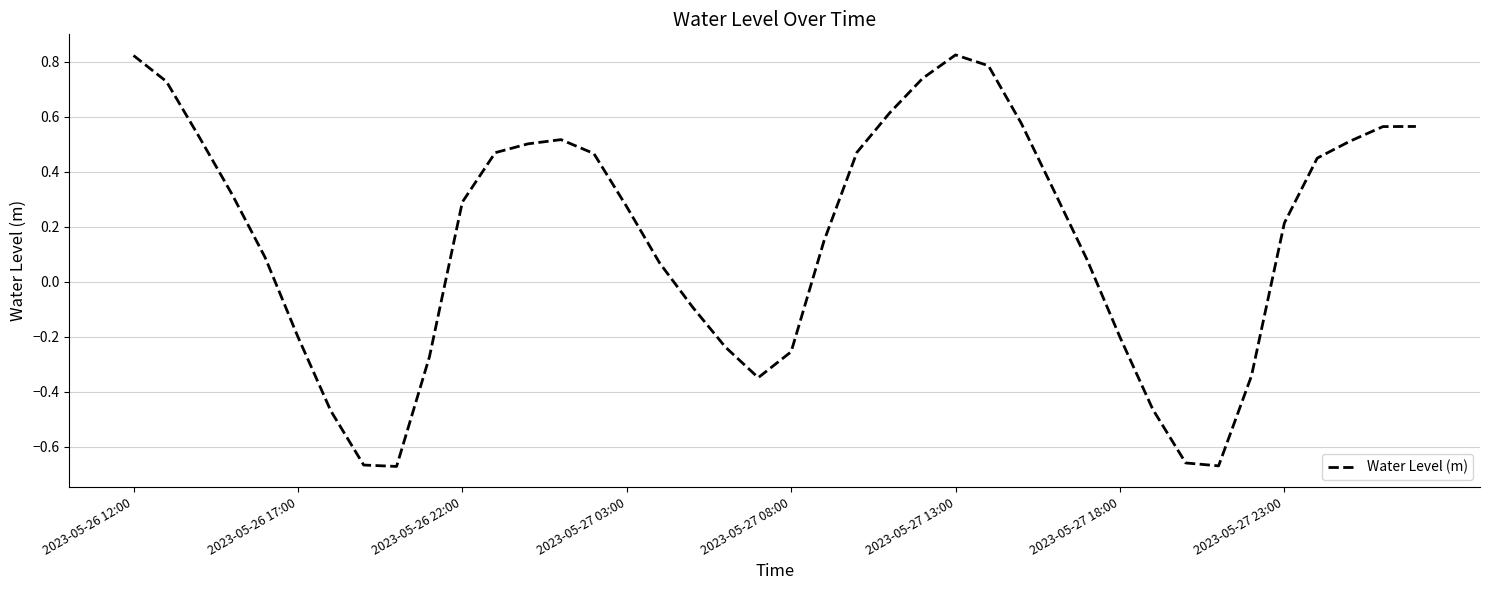

What is the difference between the maximum and minimum values?

1.5